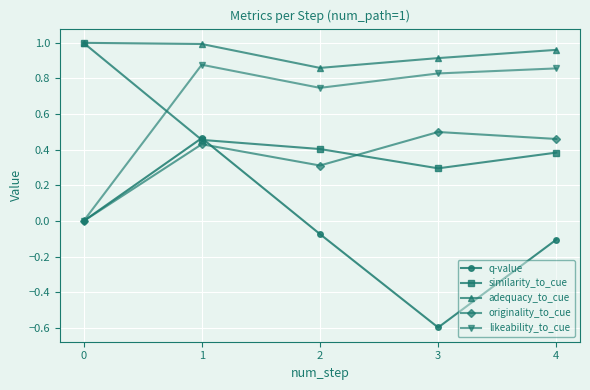

True or false: q-value and adequacy_to_cue cross at least once.

False